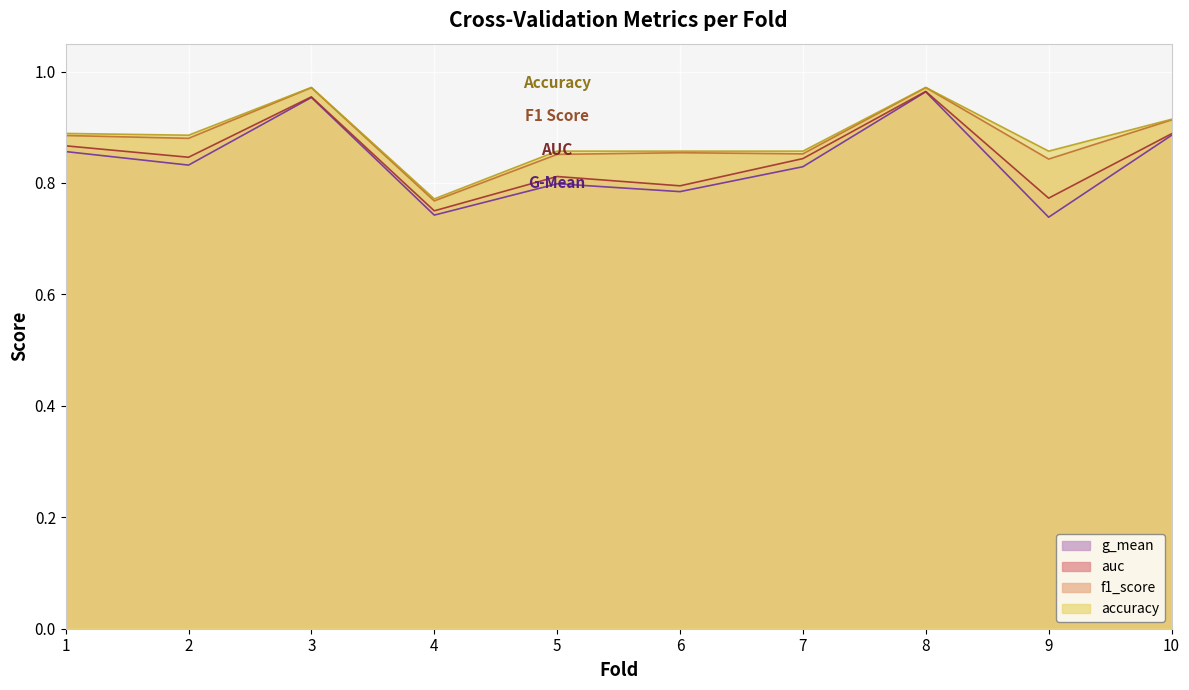

True or false: auc and f1_score intersect in this chart.

False